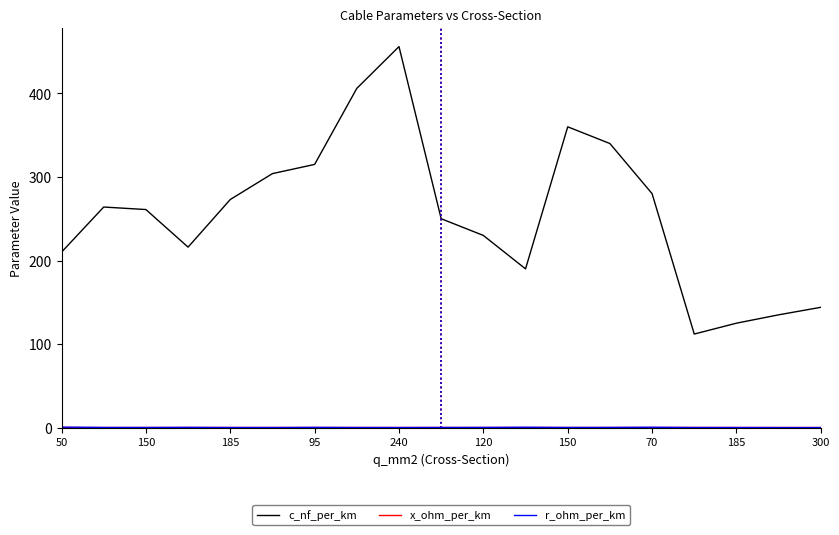

What is the greatest value displayed?

456.0